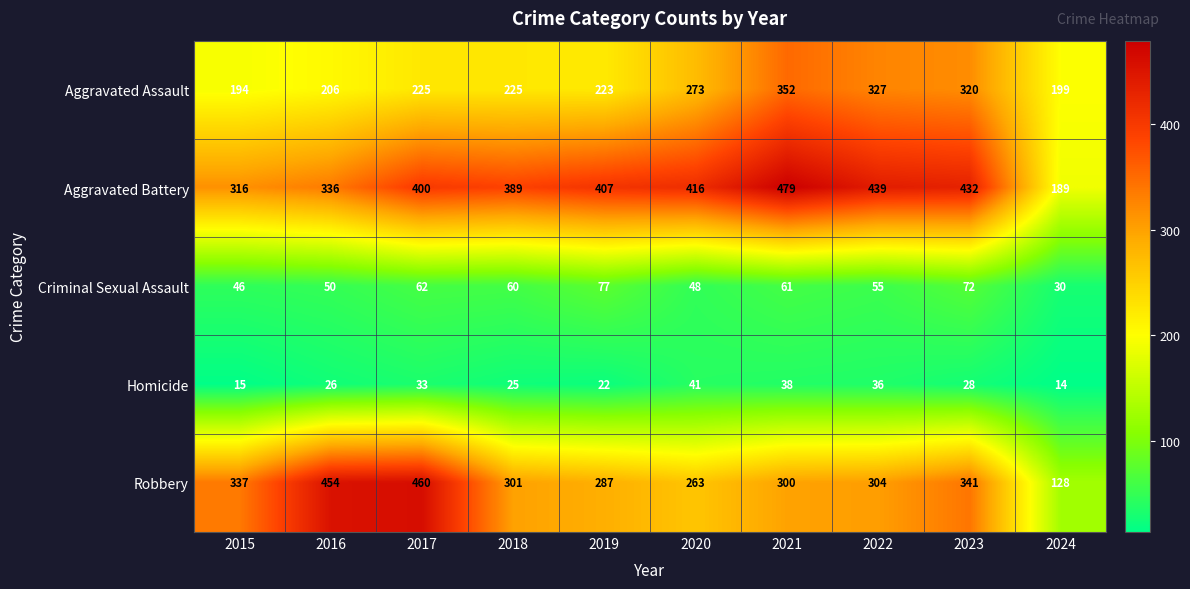

True or false: Aggravated Battery has a value of 432 at 2023.

True